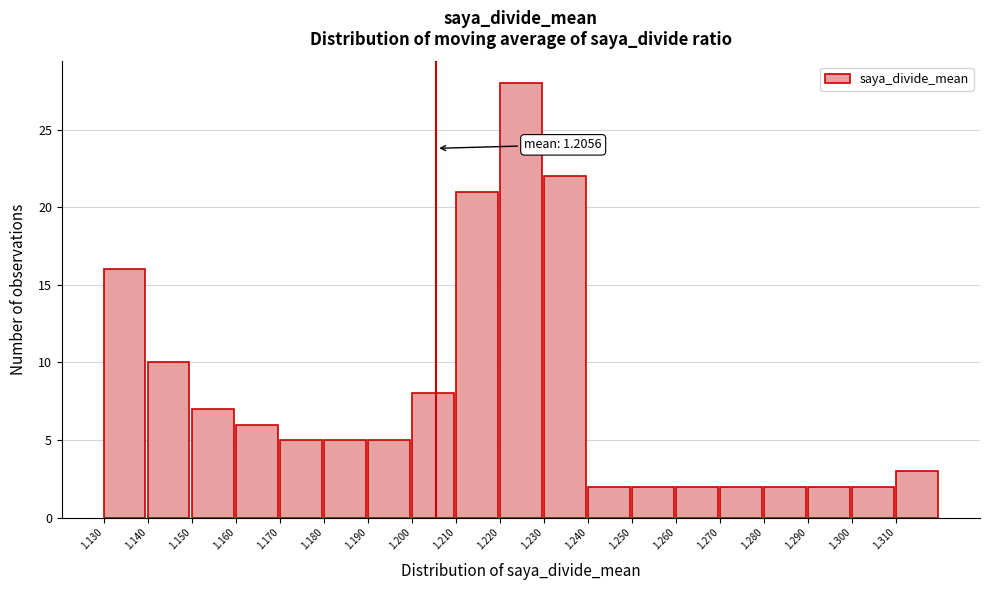

Over which range of the x-axis is the bar tallest?

1.22 to 1.23